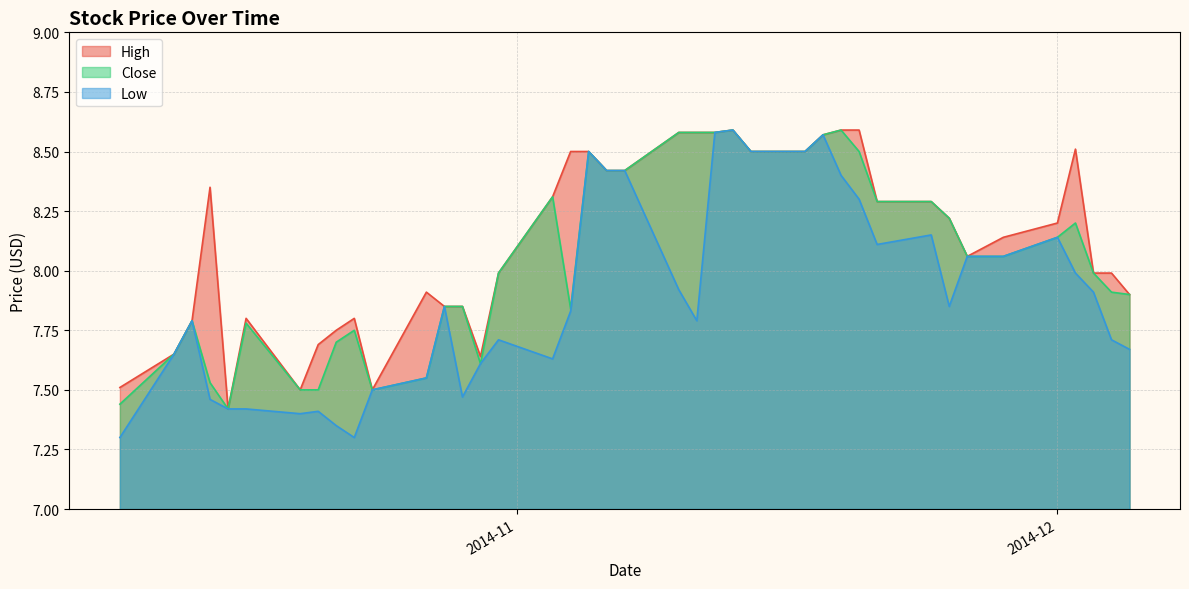

Which series has the largest range (max minus min)?

Low